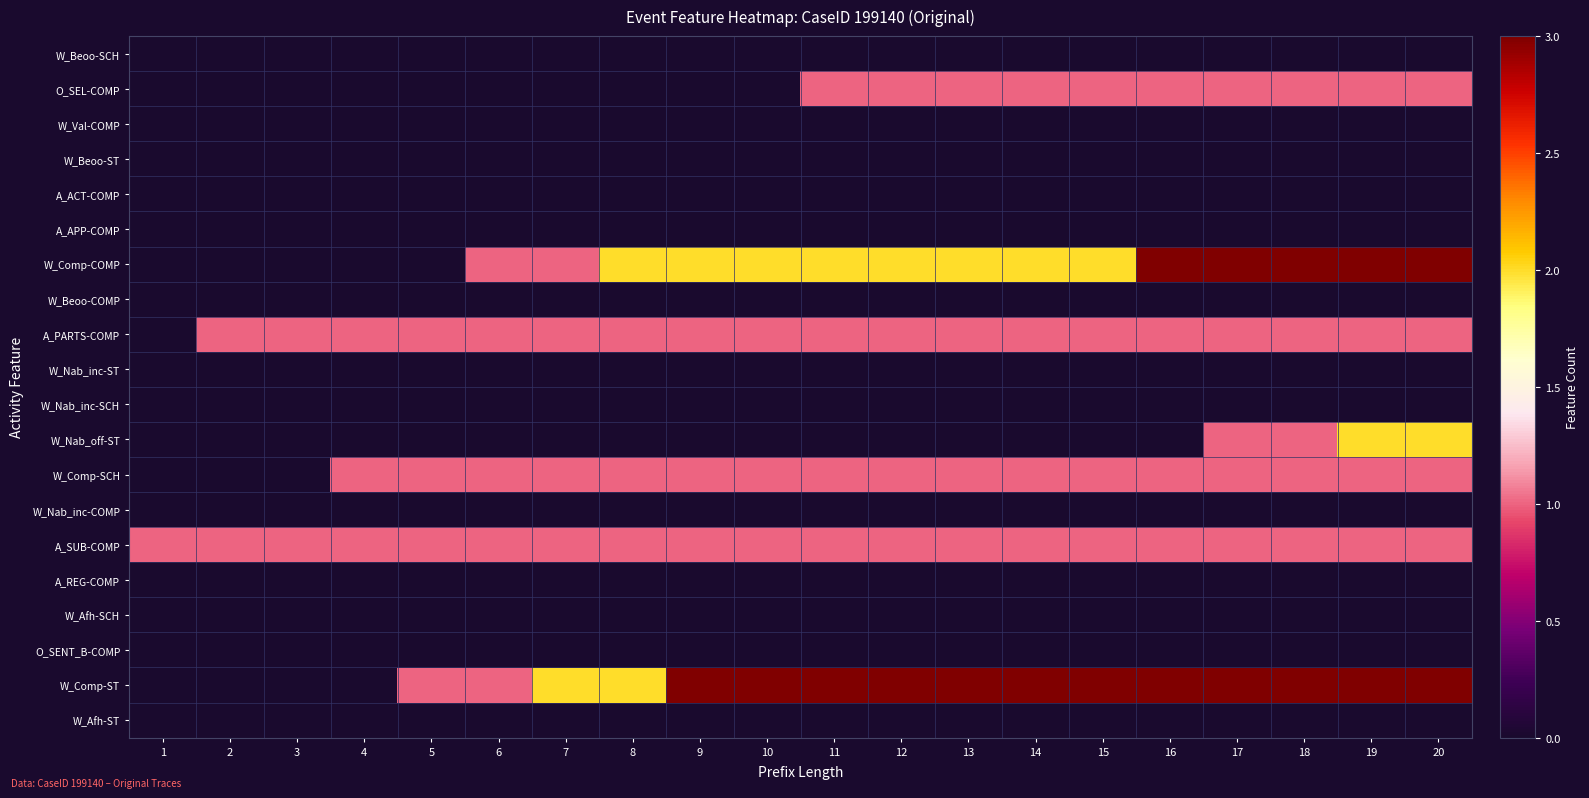

Which has a higher value, 10 or 4?

10